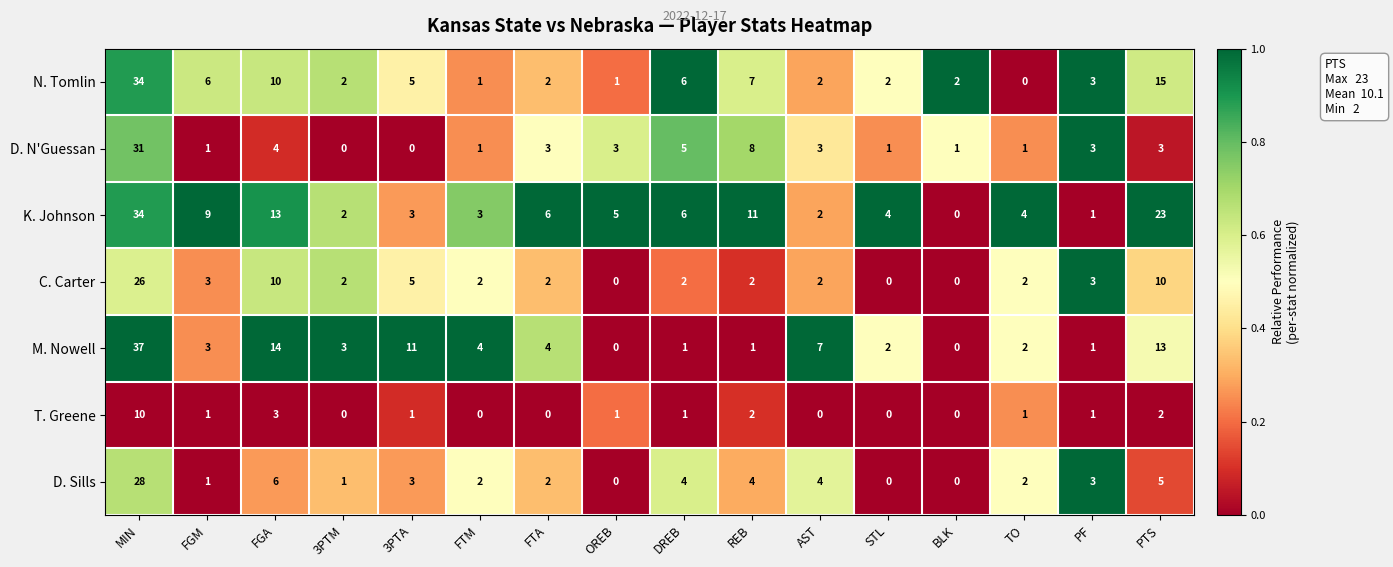

At which label does M. Nowell first exceed 3?

MIN